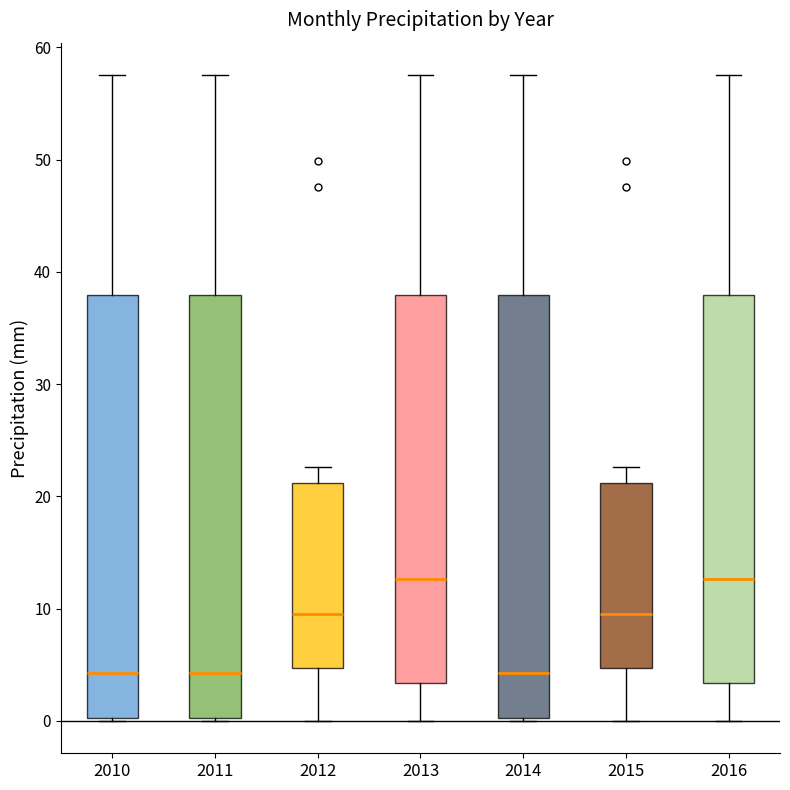

Reading left to right, read every box against the y-axis: the position of its median line, the range the box covers, and the ends of its whiskers. The values are not printed on the chart, so give them approximately, as read against the axis.

2010: median 4, box 0 to 38, whiskers 0 to 58
2011: median 4, box 0 to 38, whiskers 0 to 58
2012: median 10, box 5 to 21, whiskers 0 to 23
2013: median 13, box 3 to 38, whiskers 0 to 58
2014: median 4, box 0 to 38, whiskers 0 to 58
2015: median 10, box 5 to 21, whiskers 0 to 23
2016: median 13, box 3 to 38, whiskers 0 to 58